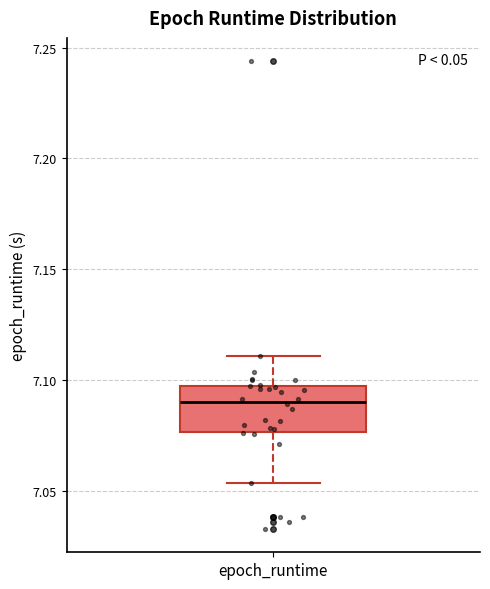

Where does the upper whisker of the box for epoch_runtime end on the y-axis? The values are not printed on the chart, so give them approximately, as read against the axis.

7.110